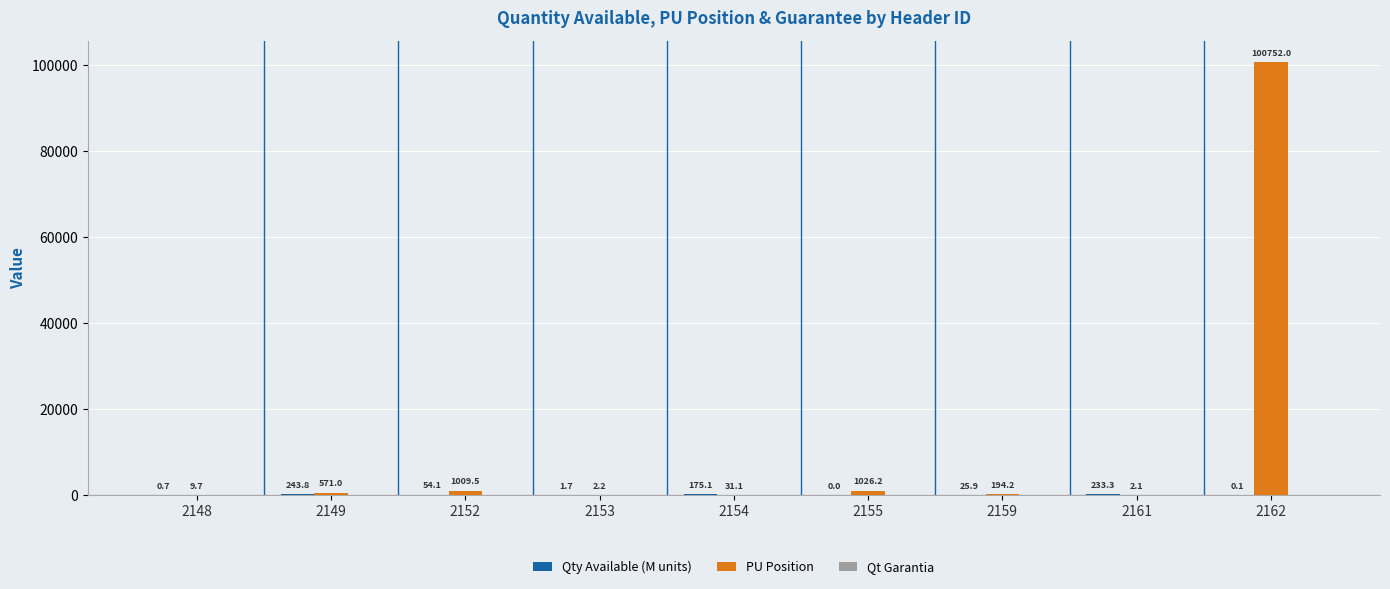

What is the total value across all series at 2161?

235.4